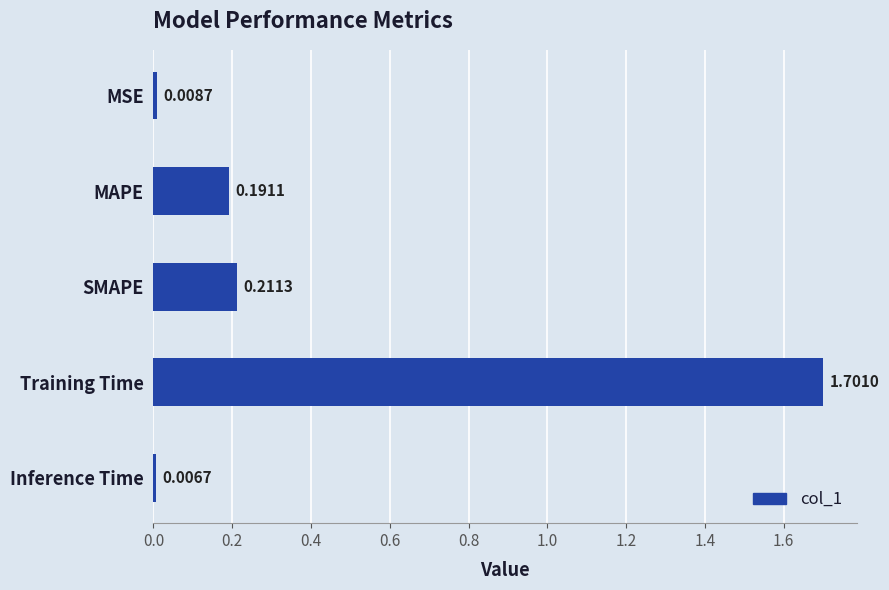

List the labels in order of value, largest first.

Training Time, SMAPE, MAPE, MSE, Inference Time